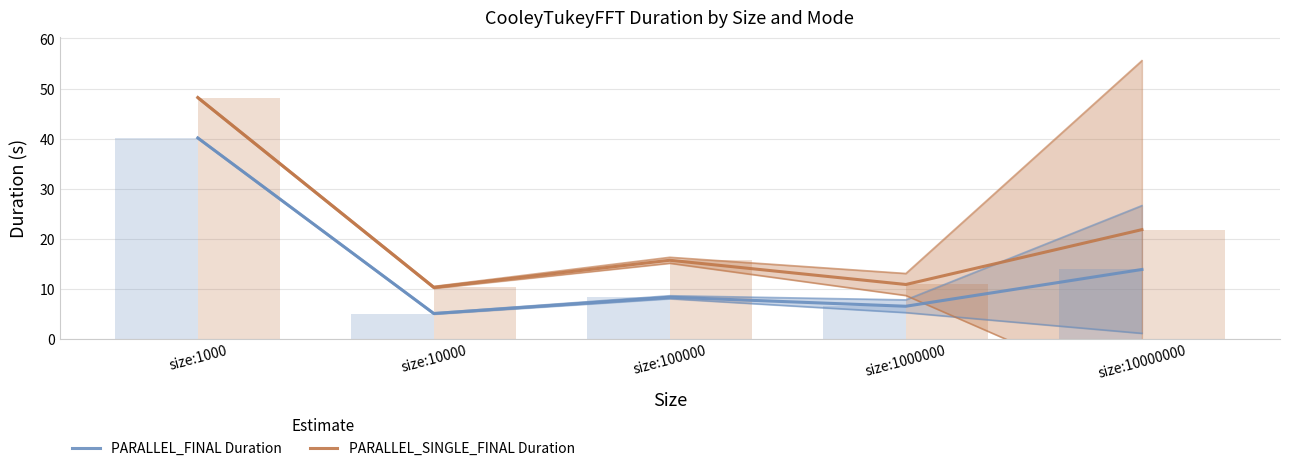

Is the value of PARALLEL_SINGLE_FINAL Duration at size:1000000 greater than the value of PARALLEL_FINAL Duration at size:100000?

Yes